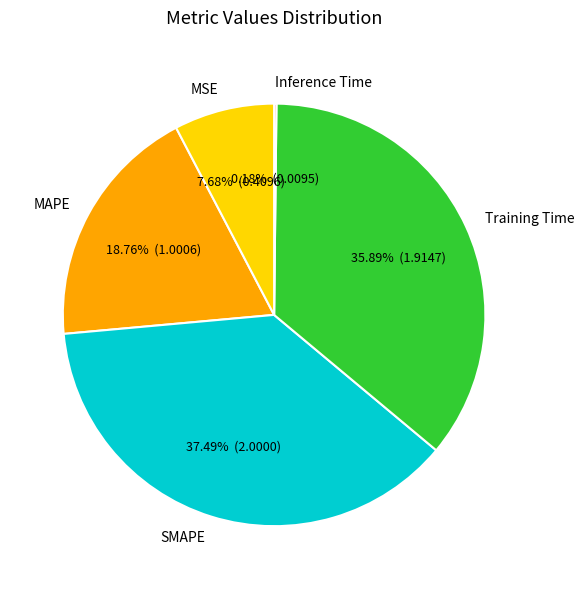

Approximately how many times larger is the value at MAPE compared to Training Time?

0.5